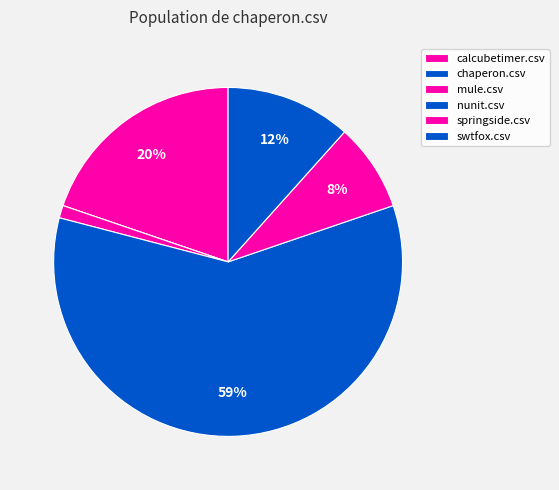

Which category has the smallest portion of the pie?

chaperon.csv